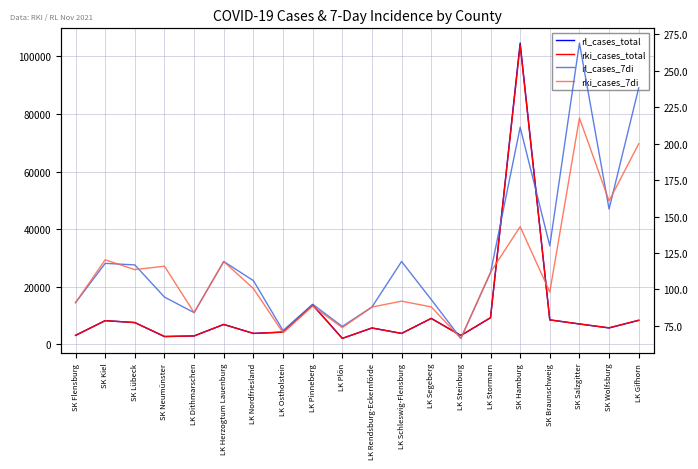

Reading right to left, list all the values displayed in this chart.

rl_cases_total: LK Gifhorn=8396.0	SK Wolfsburg=5737.0	SK Salzgitter=7120.0	SK Braunschweig=8538.0	SK Hamburg=104563.0	LK Stormarn=9289.0	LK Steinburg=3118.0	LK Segeberg=9050.0	LK Schleswig-Flensburg=3854.0	LK Rendsburg-Eckernförde=5727.0	LK Plön=2119.0	LK Pinneberg=13741.0	LK Ostholstein=4294.0	LK Nordfriesland=3846.0	LK Herzogtum Lauenburg=6956.0	LK Dithmarschen=2969.0	SK Neumünster=2742.0	SK Lübeck=7608.0	SK Kiel=8273.0	SK Flensburg=3164.0
rki_cases_total: LK Gifhorn=8396.0	SK Wolfsburg=5780.0	SK Salzgitter=7120.0	SK Braunschweig=8538.0	SK Hamburg=103895.0	LK Stormarn=9289.0	LK Steinburg=3115.0	LK Segeberg=9049.0	LK Schleswig-Flensburg=3831.0	LK Rendsburg-Eckernförde=5727.0	LK Plön=2119.0	LK Pinneberg=13724.0	LK Ostholstein=4294.0	LK Nordfriesland=3845.0	LK Herzogtum Lauenburg=6957.0	LK Dithmarschen=2963.0	SK Neumünster=2791.0	SK Lübeck=7608.0	SK Kiel=8273.0	SK Flensburg=3164.0
rl_cases_7di: LK Gifhorn=238.3	SK Wolfsburg=155.2	SK Salzgitter=269.1	SK Braunschweig=130.0	SK Hamburg=211.3	LK Stormarn=111.4	LK Steinburg=66.4	LK Segeberg=93.1	LK Schleswig-Flensburg=119.2	LK Rendsburg-Eckernförde=87.9	LK Plön=74.6	LK Pinneberg=89.8	LK Ostholstein=71.8	LK Nordfriesland=106.1	LK Herzogtum Lauenburg=119.2	LK Dithmarschen=84.1	SK Neumünster=94.8	SK Lübeck=116.8	SK Kiel=117.9	SK Flensburg=91.0
rki_cases_7di: LK Gifhorn=200.0	SK Wolfsburg=160.8	SK Salzgitter=217.7	SK Braunschweig=98.2	SK Hamburg=143.1	LK Stormarn=111.8	LK Steinburg=66.4	LK Segeberg=88.0	LK Schleswig-Flensburg=92.0	LK Rendsburg-Eckernförde=87.9	LK Plön=73.8	LK Pinneberg=88.6	LK Ostholstein=70.3	LK Nordfriesland=100.6	LK Herzogtum Lauenburg=119.2	LK Dithmarschen=84.1	SK Neumünster=116.0	SK Lübeck=113.6	SK Kiel=120.3	SK Flensburg=91.0